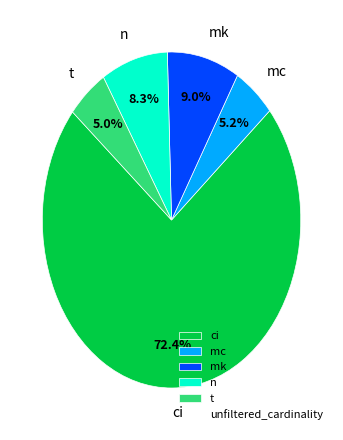

Which category has the biggest portion of the pie?

ci